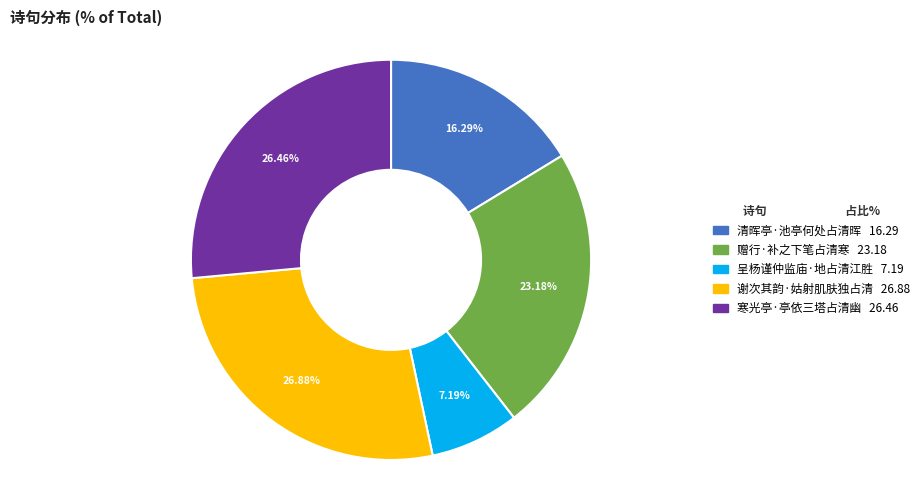

True or false: 呈杨谨仲监庙·地占清江胜 accounts for 15% of the total.

False